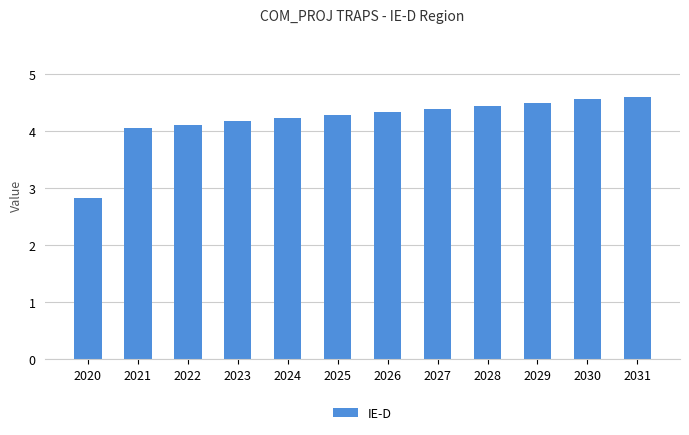

Reading right to left, list all the values displayed in this chart.

4.6	4.6	4.5	4.4	4.4	4.3	4.3	4.2	4.2	4.1	4.1	2.8